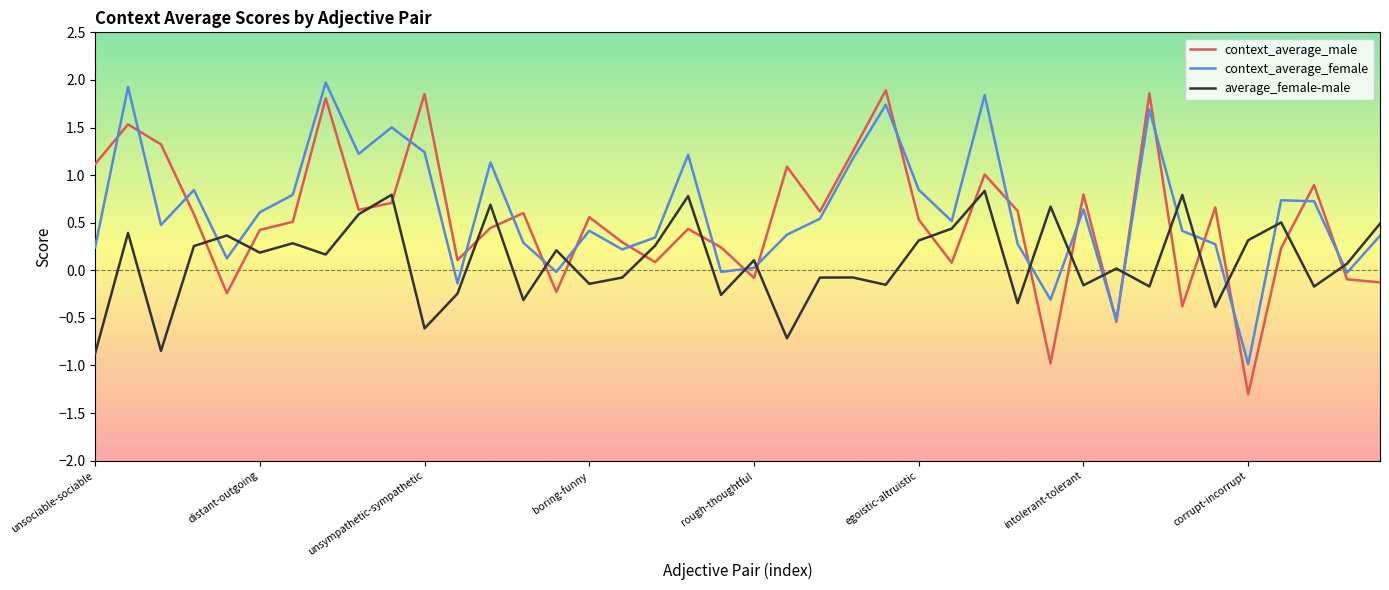

What is the smallest value displayed?

-1.3